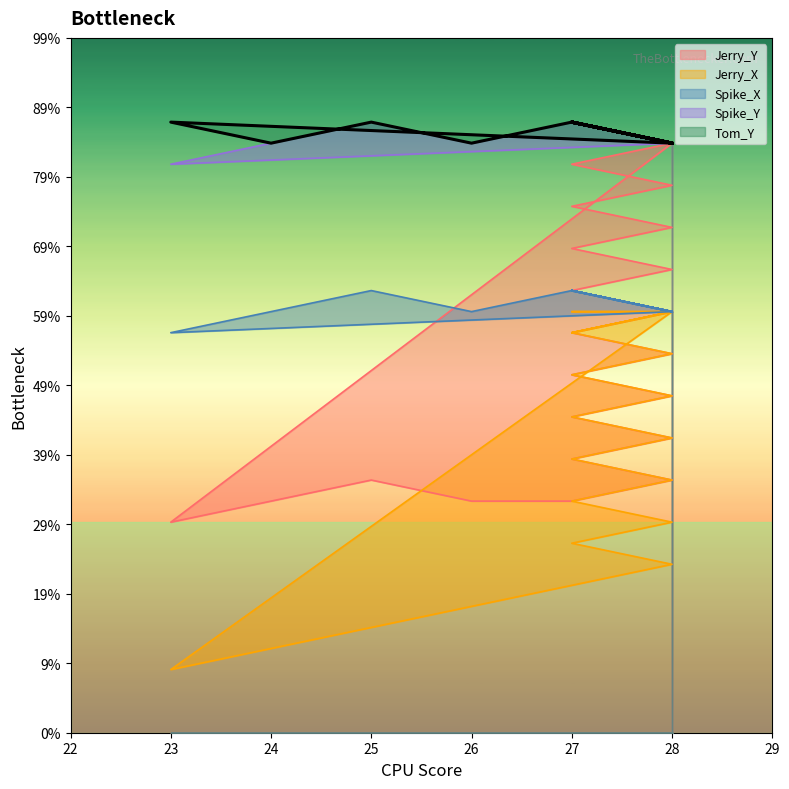

What is the sum of all Jerry_Y values?

423